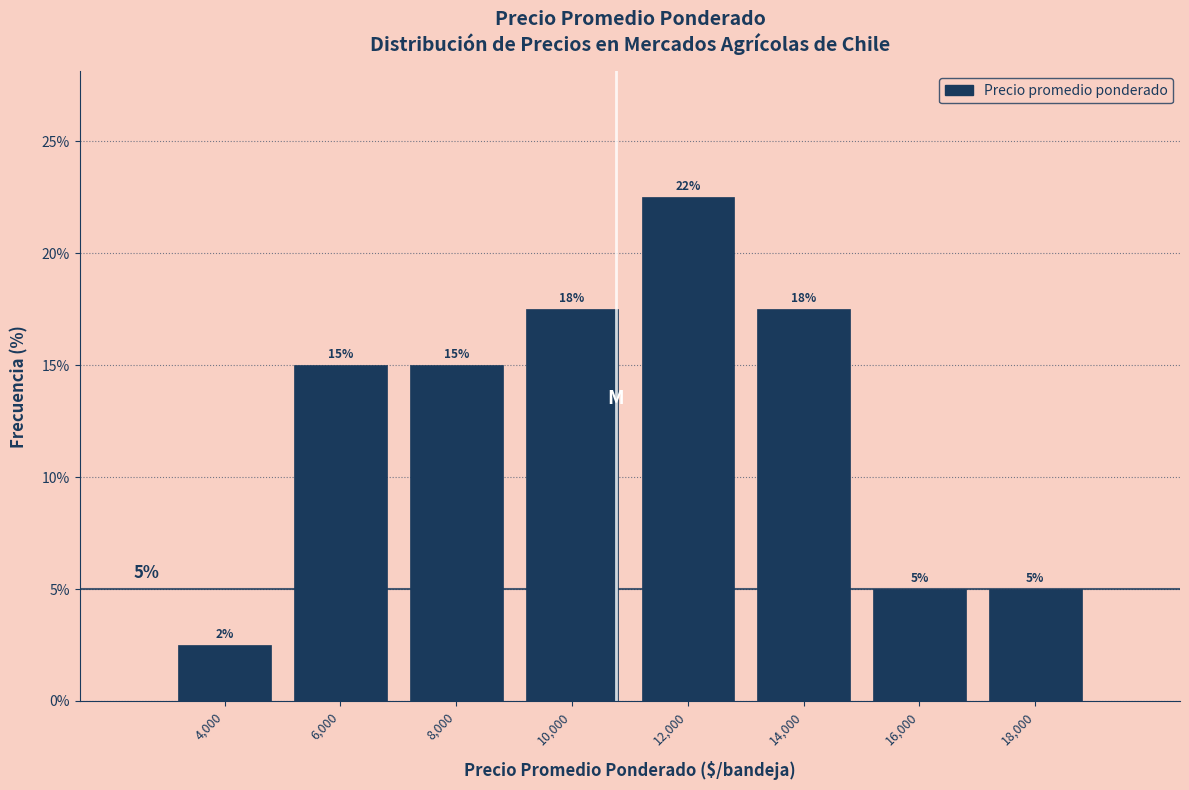

At which category does the chart reach its peak across all series?

12,000